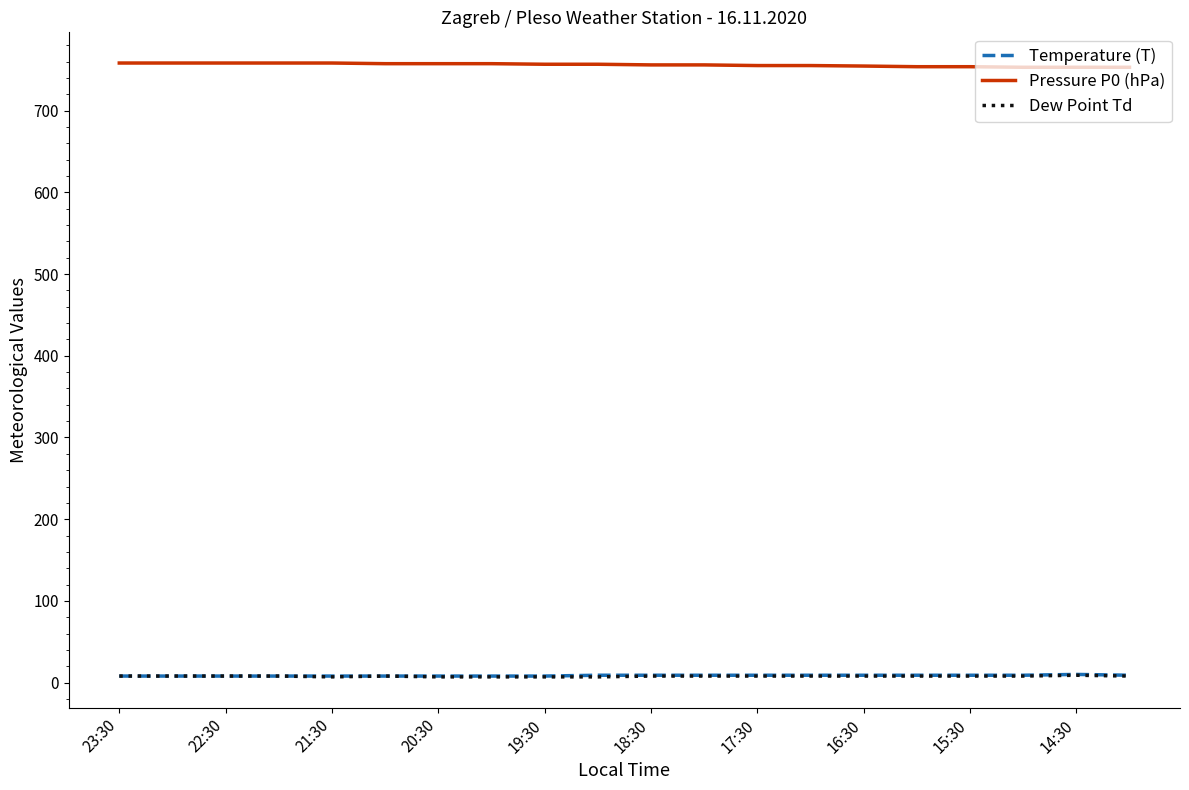

True or false: Pressure P0 (hPa) and Dew Point Td cross at least once.

False